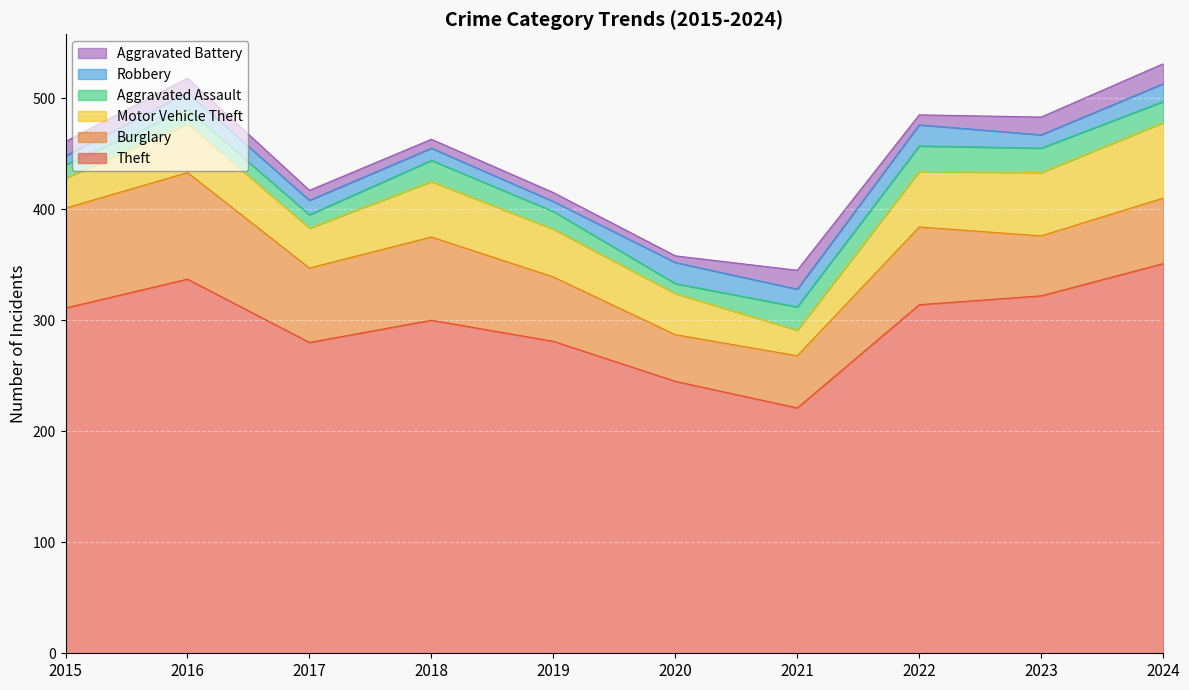

Which series has the largest range (max minus min)?

Theft